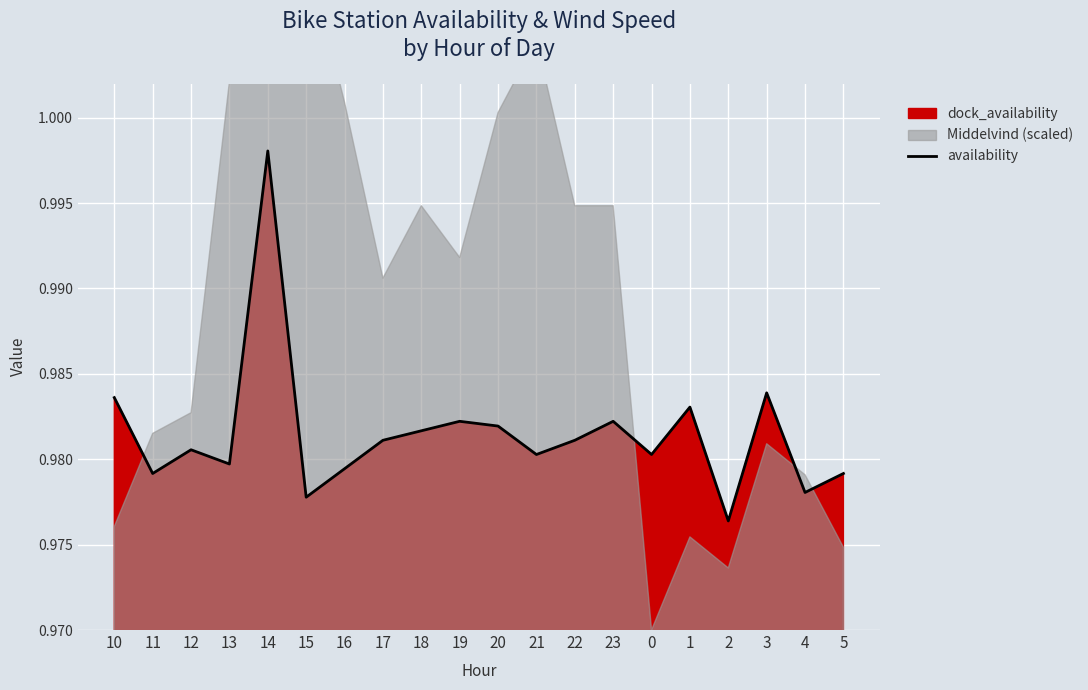

Between 10 and 17, which is larger?

10